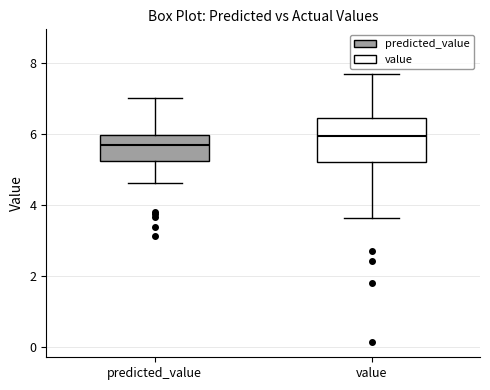

Where does the median line of the box for value sit on the y-axis? The values are not printed on the chart, so give them approximately, as read against the axis.

6.0